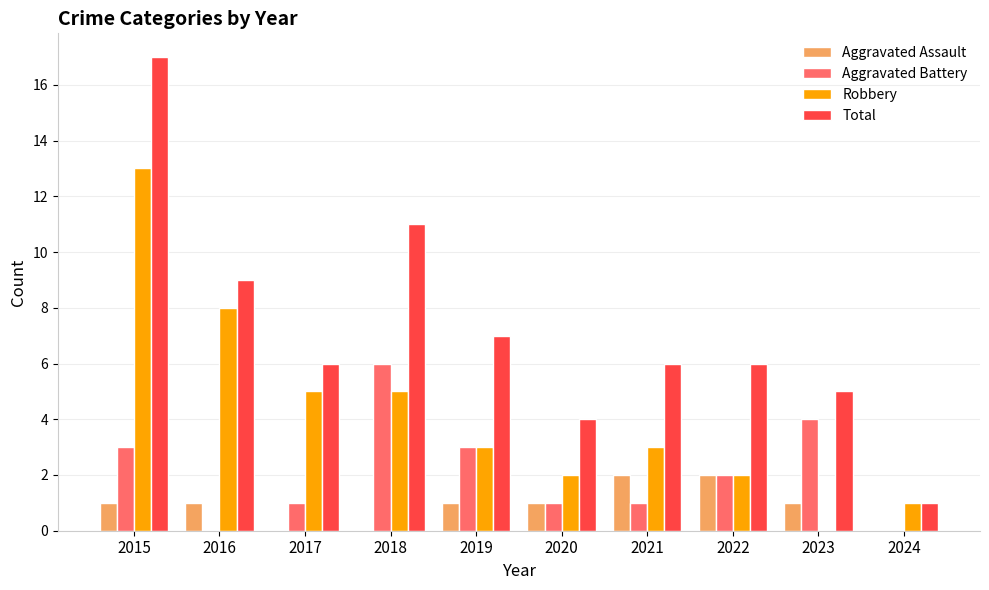

What is the sum of all Total values?

72